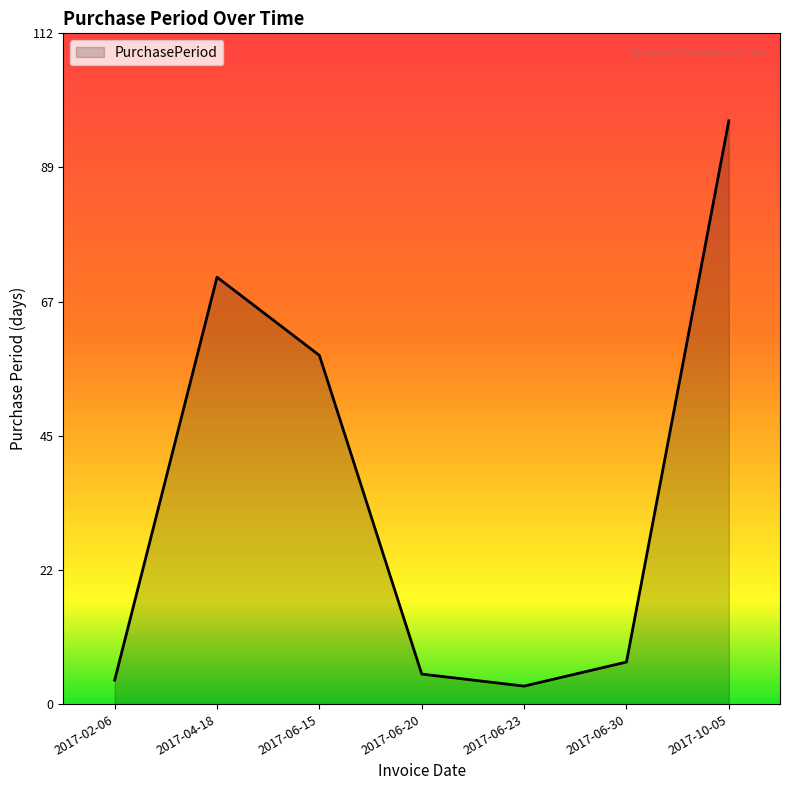

Reading left to right, list all the values displayed in this chart.

2017-02-06=4	2017-04-18=71	2017-06-15=58	2017-06-20=5	2017-06-23=3	2017-06-30=7	2017-10-05=97